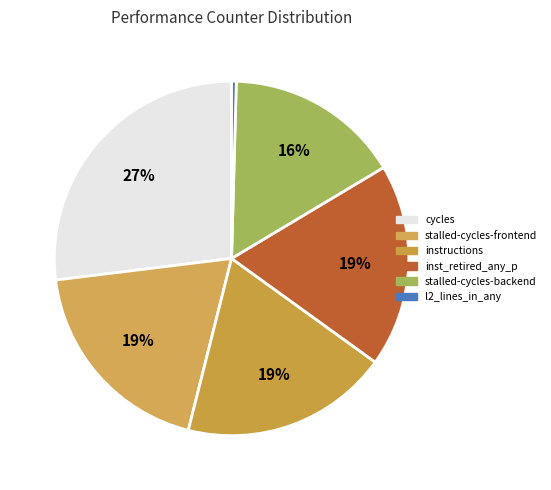

Does any single category account for the majority?

No